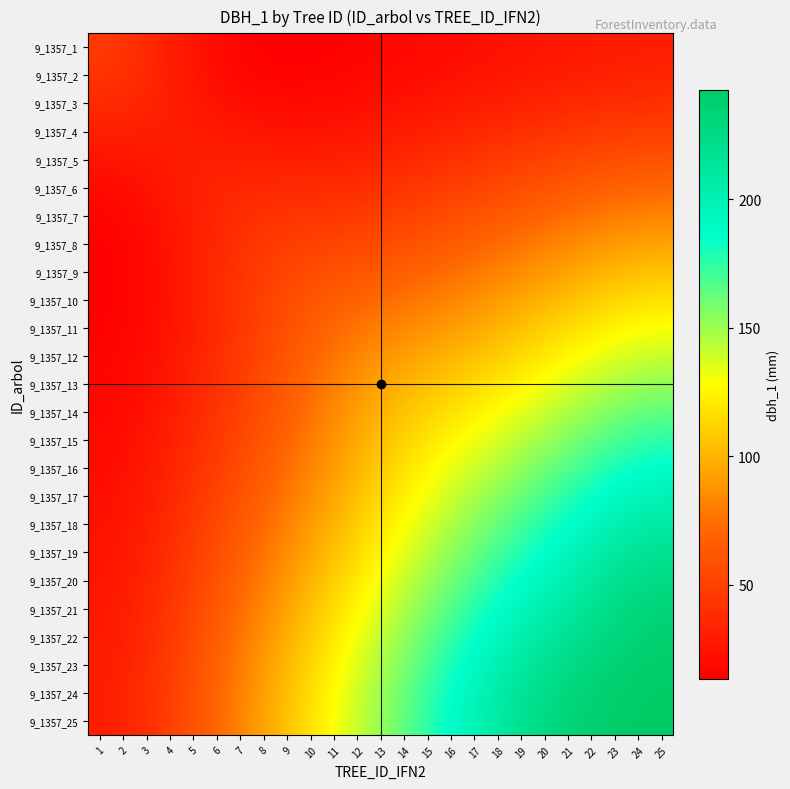

How many data points does each series have?

25